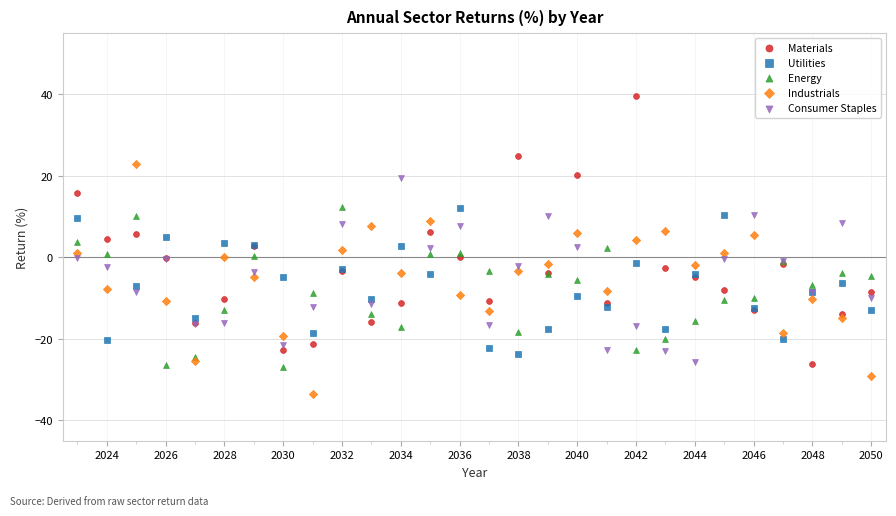

What is the X range (max minus min) for the scatter plot?

27.0